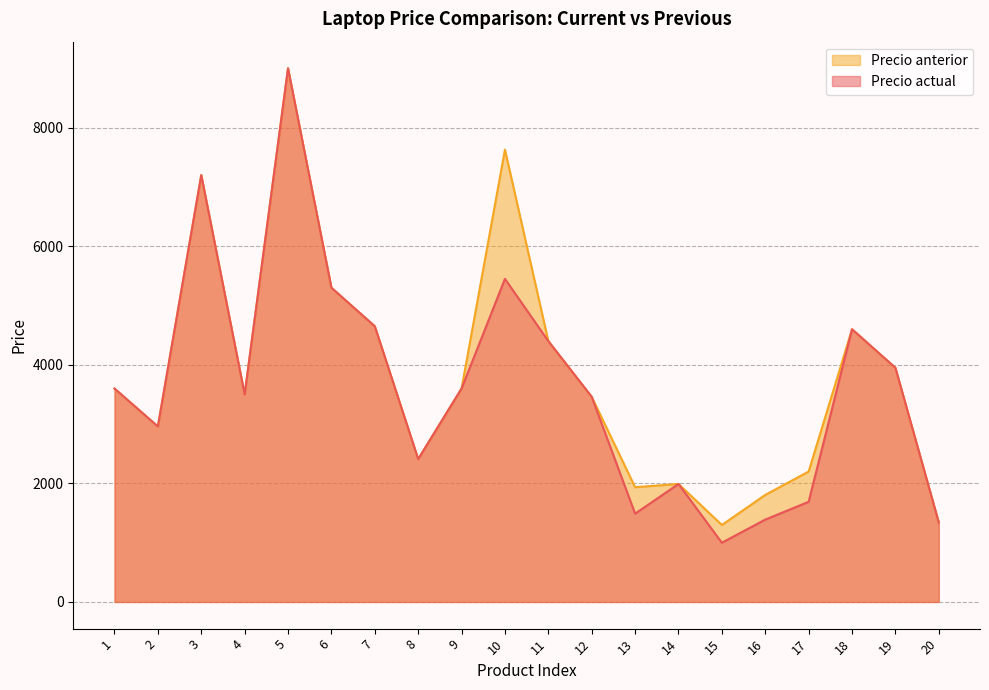

Is it true that Precio actual equals 918 at 14?

False